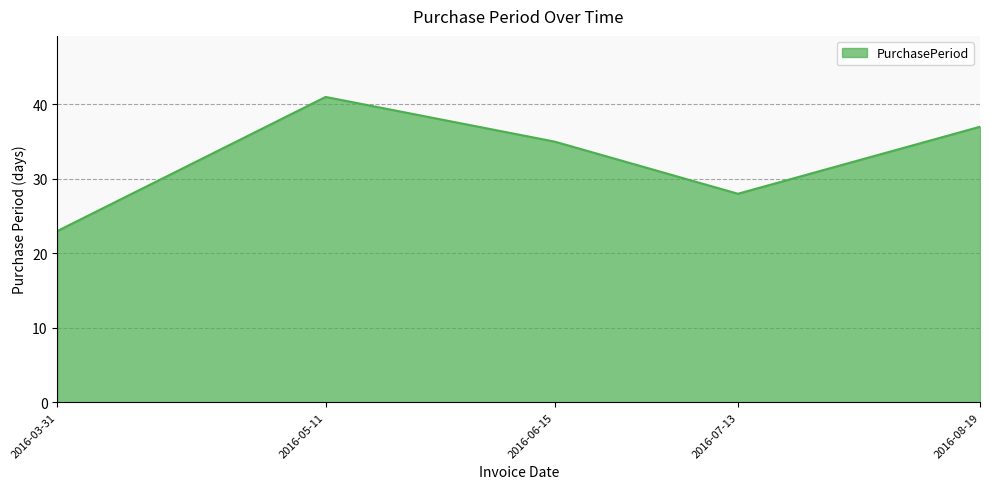

What position from the left is 2016-05-11?

2